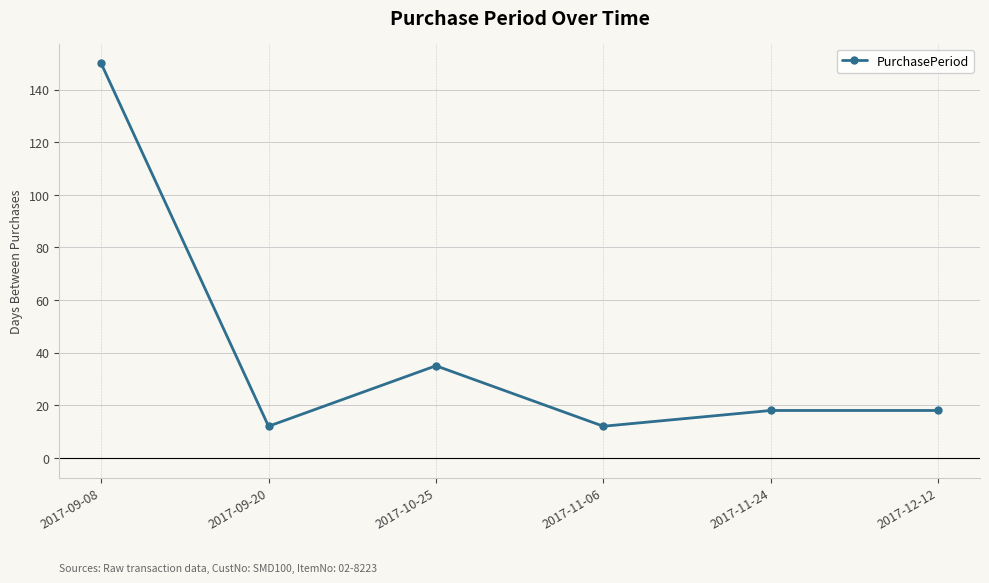

At which label is the value closest to 81?

2017-10-25